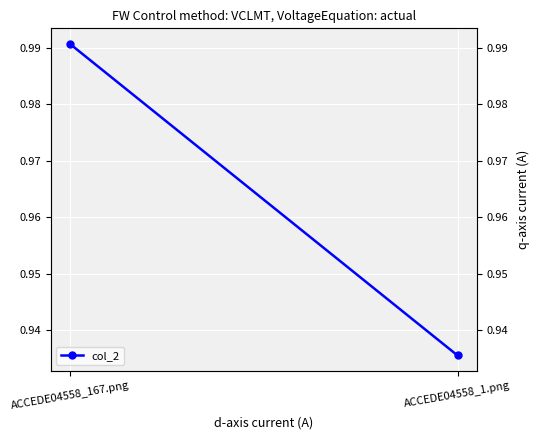

How many lines are shown in the chart?

1